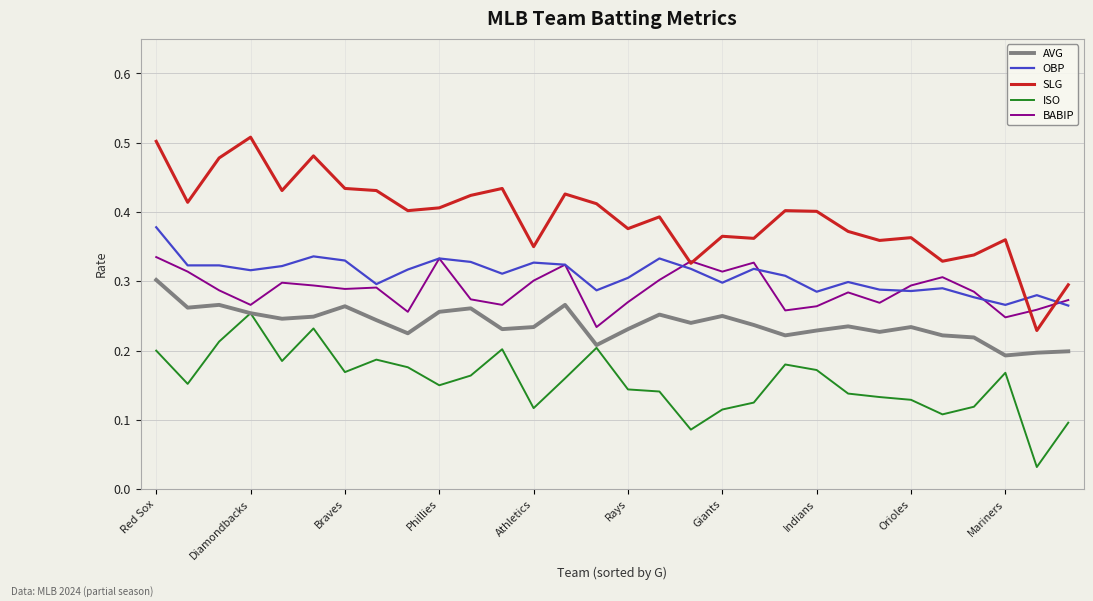

After their last crossing, which series has the higher values: SLG or OBP?

SLG